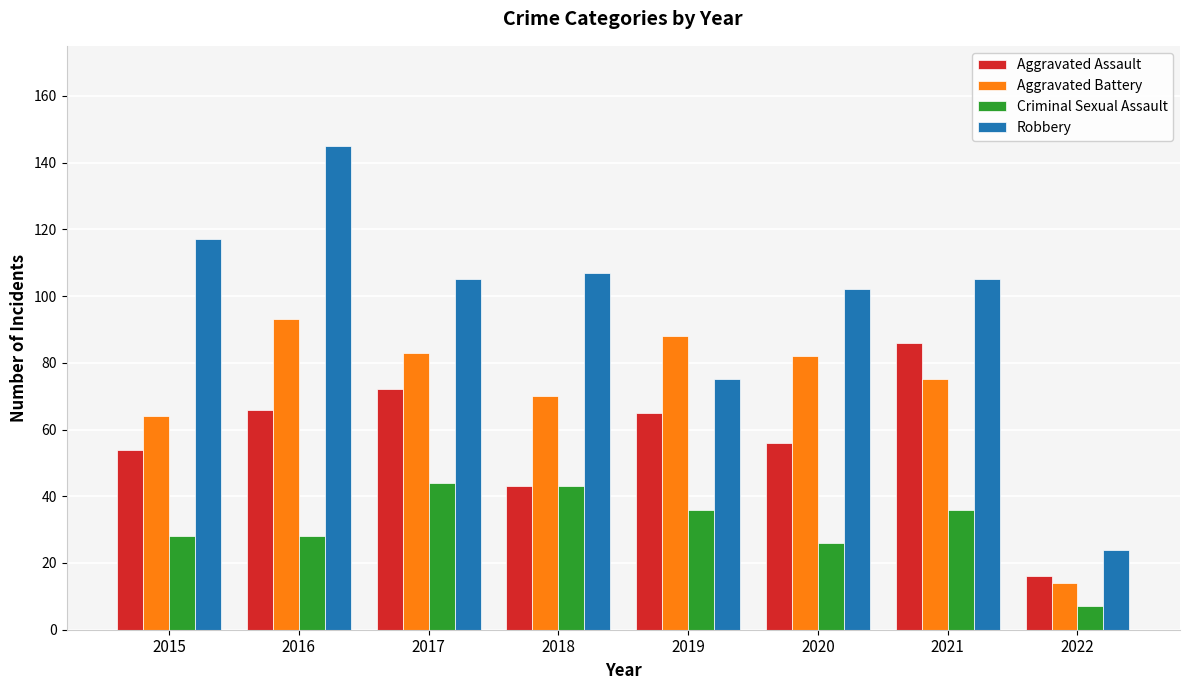

Rank the series by their average value, from highest to lowest.

Robbery, Aggravated Battery, Aggravated Assault, Criminal Sexual Assault